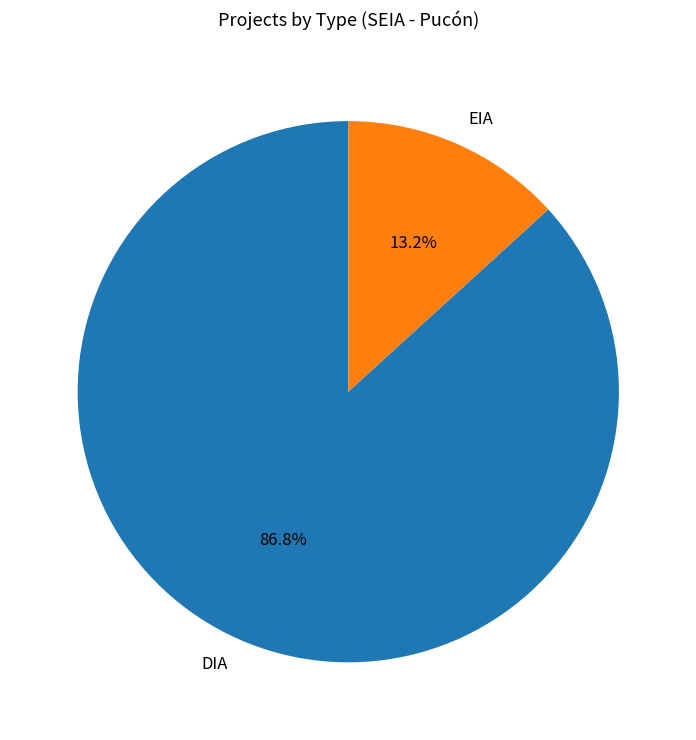

To the nearest percent, what portion does EIA represent?

13%